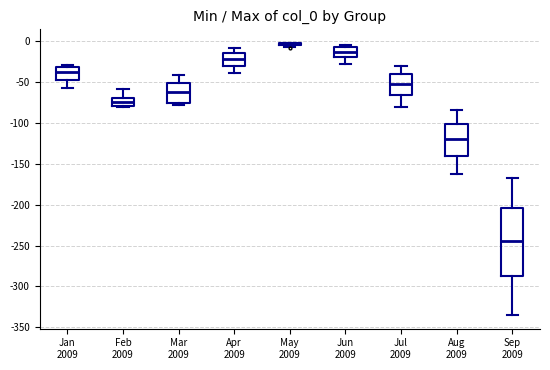

Comparing the boxes themselves (not the whiskers), which one is the tallest?

Sep 2009